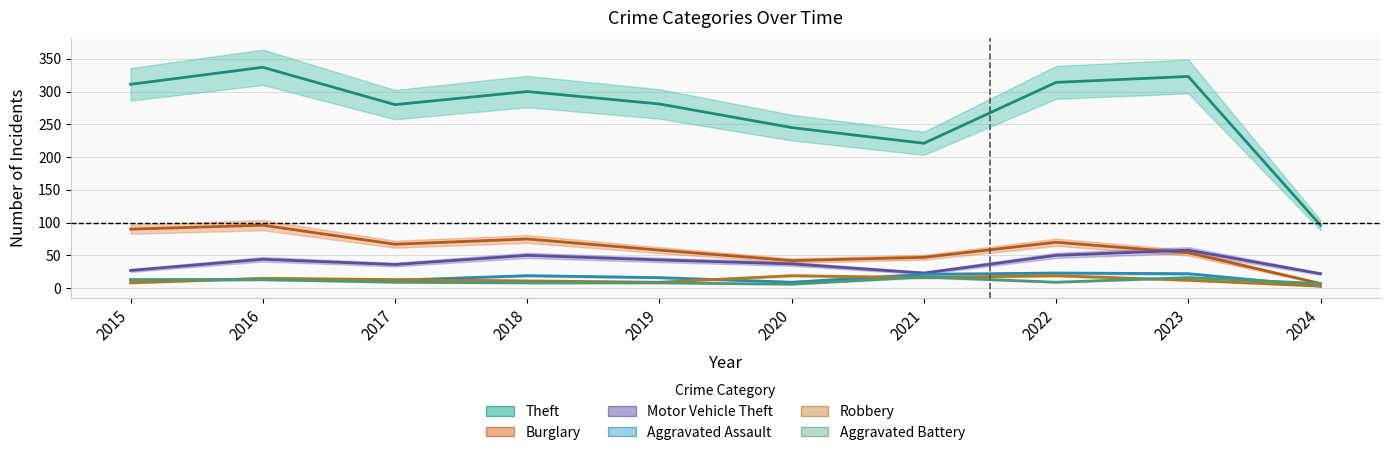

The value of Robbery at 2016 is 15. True or false?

True